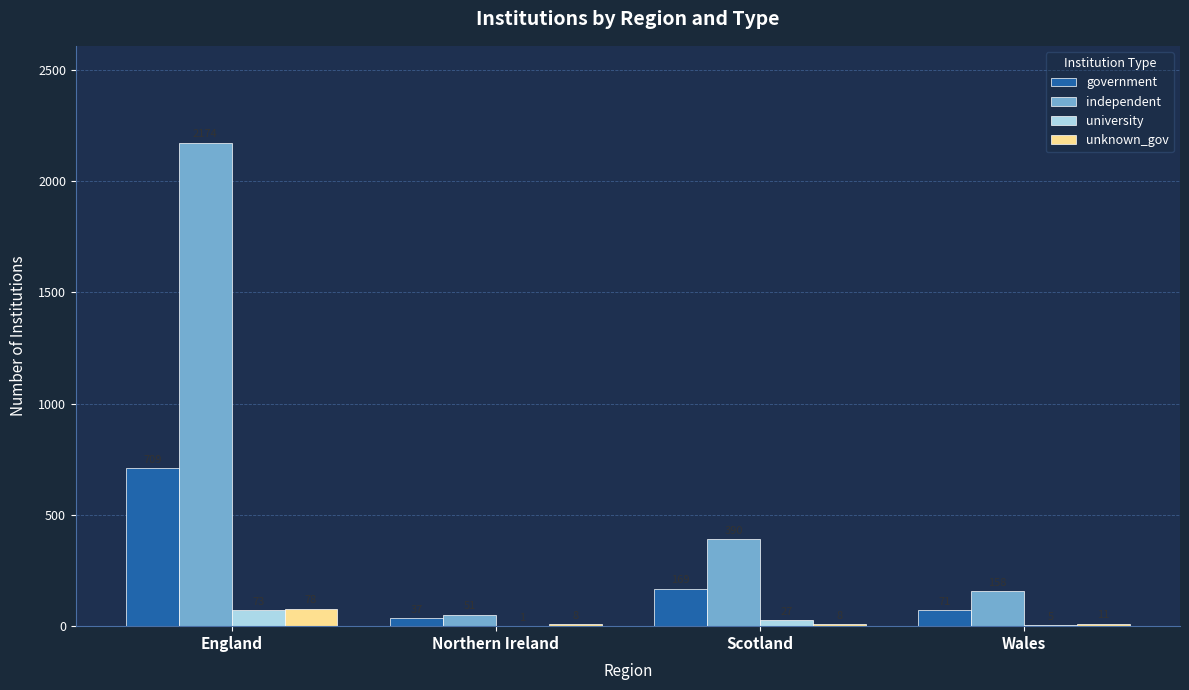

How many series are shown in this chart?

4